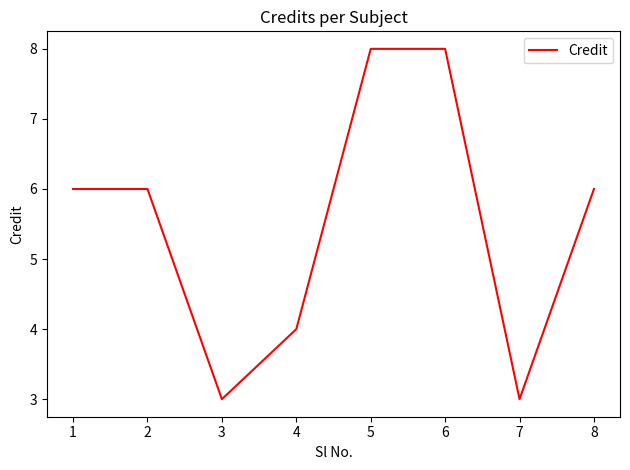

What is the difference between the second highest and second lowest values?

5